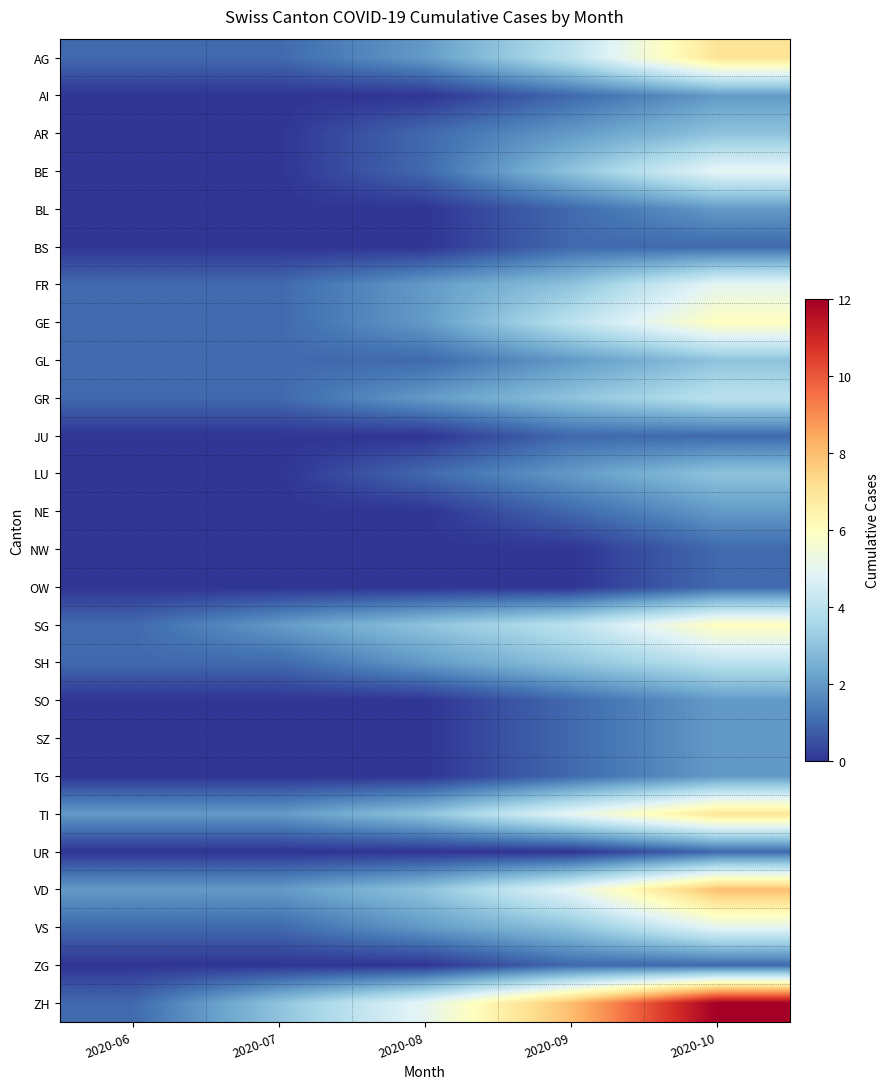

At which category does the chart reach its peak across all series?

2020-10